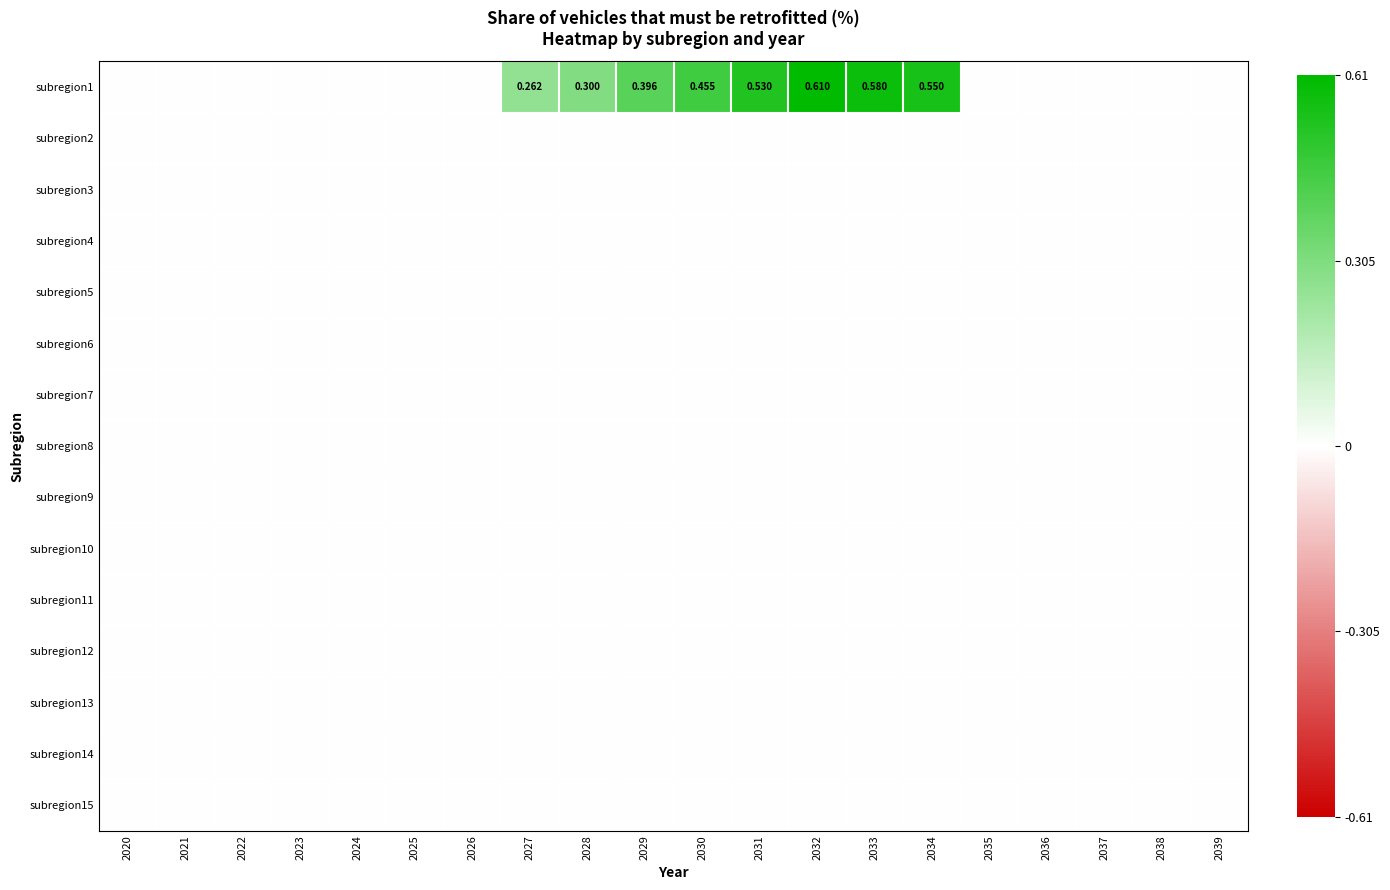

Which category has the lowest value across all series?

2020